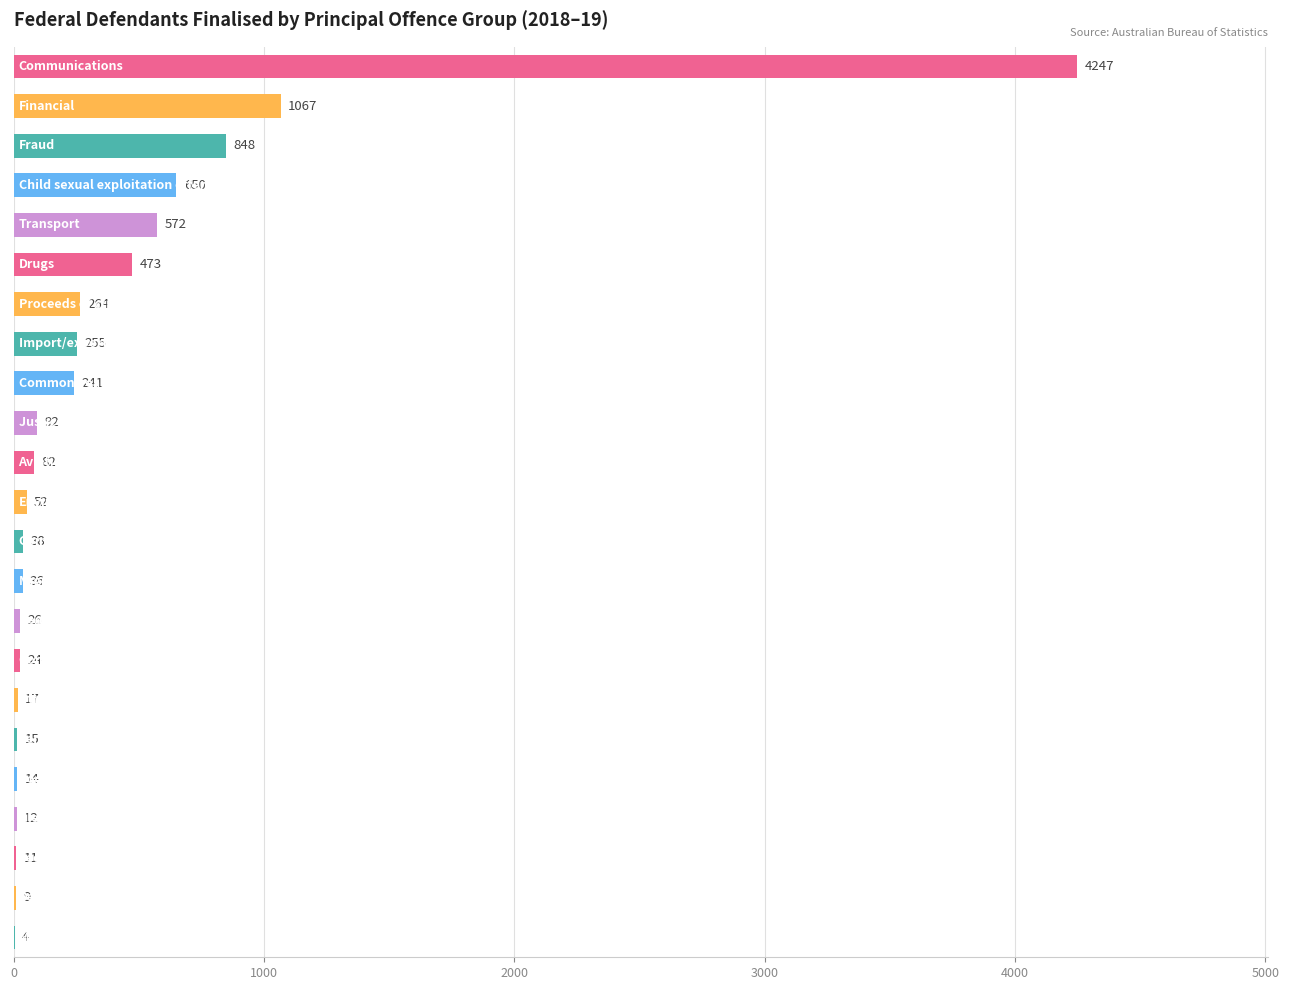

What is the greatest value displayed?

4247